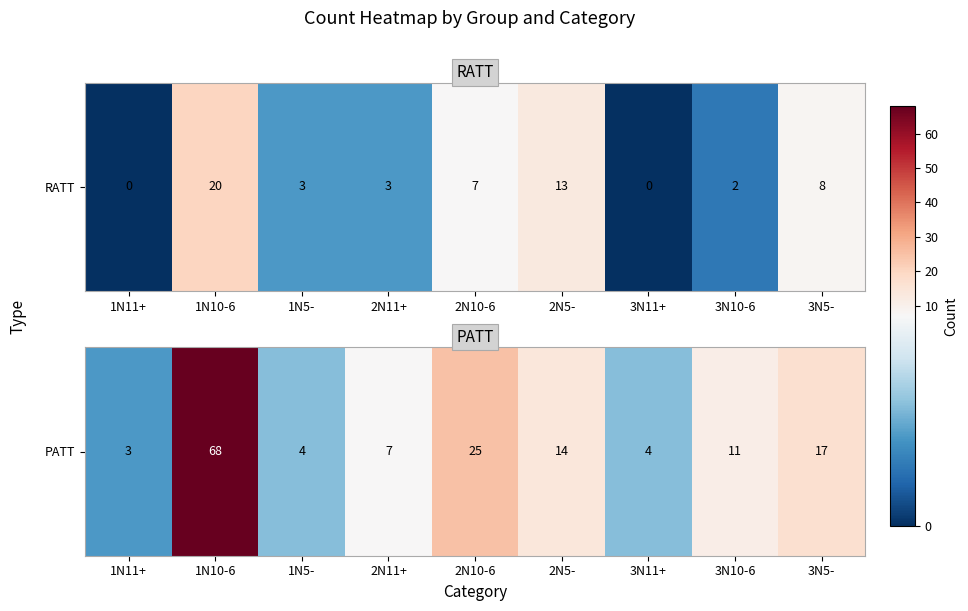

What is the maximum value shown in the chart?

68